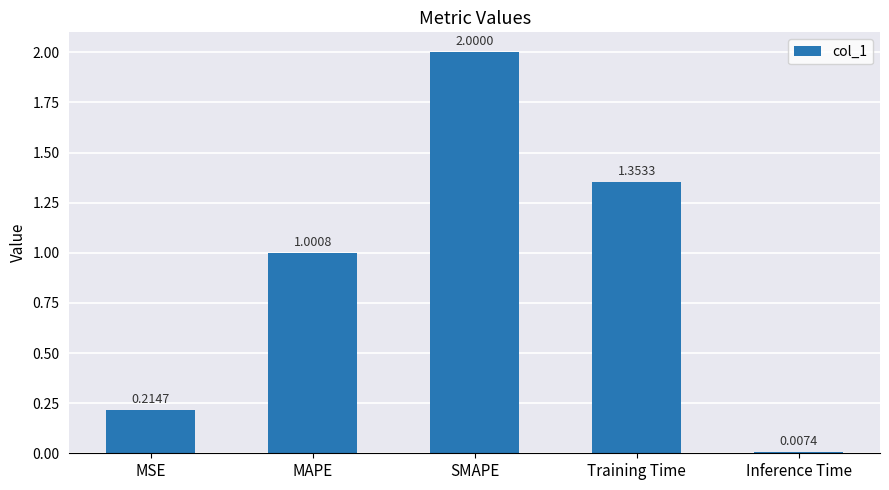

True or false: the data shows 0.1 at MSE.

False